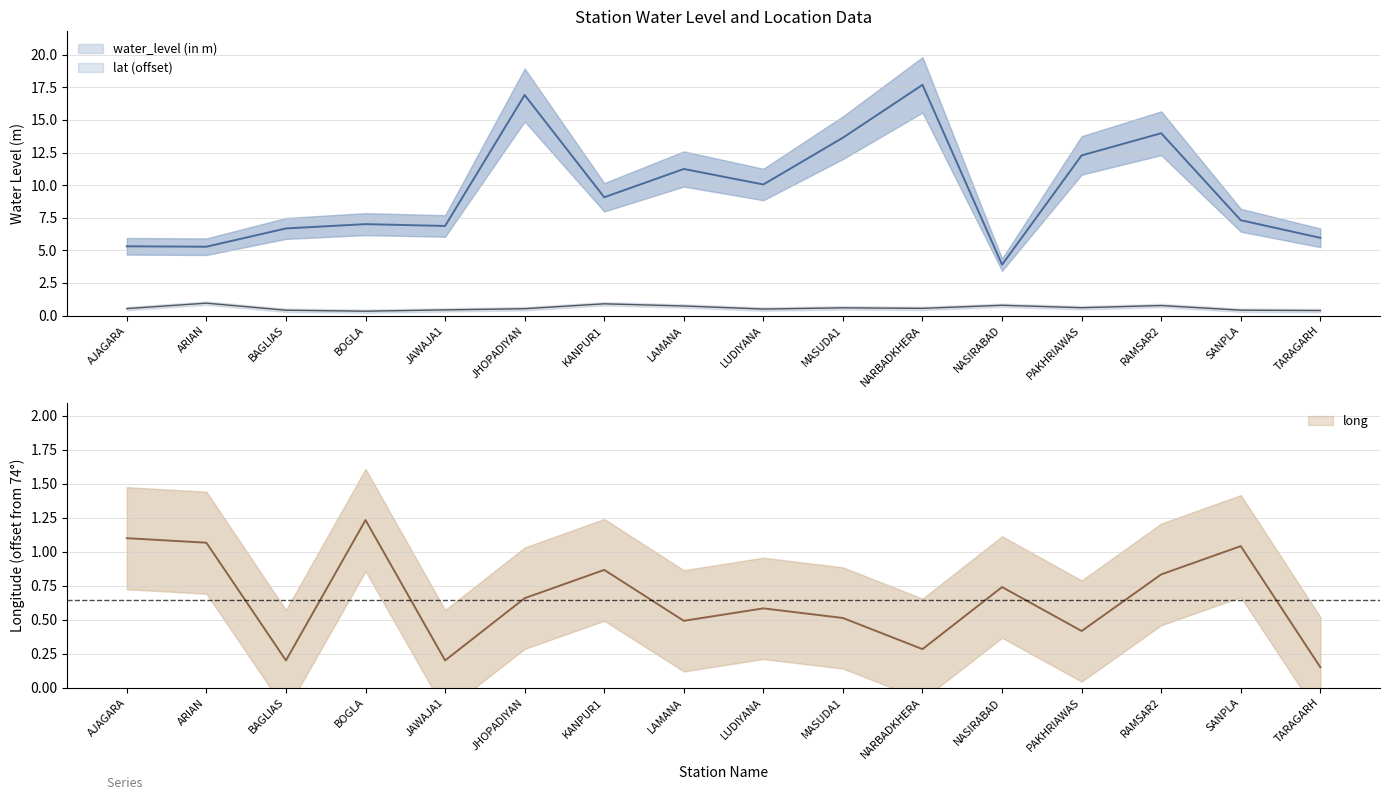

What is the sum of the water_level (in m) values at TARAGARH and NASIRABAD?

9.9